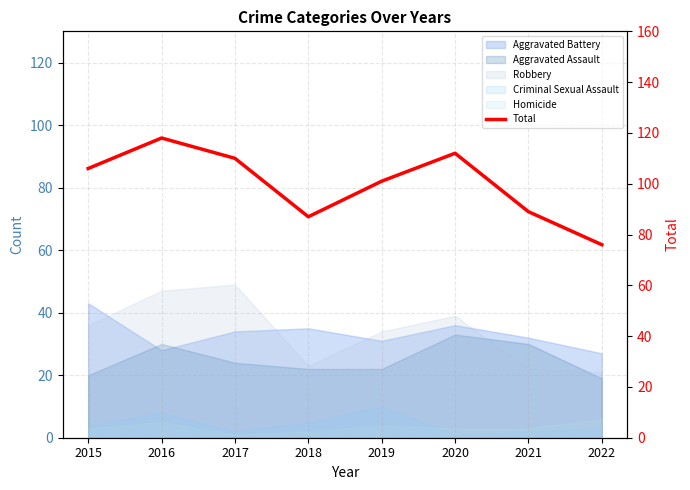

What is the minimum value shown in the chart?

76